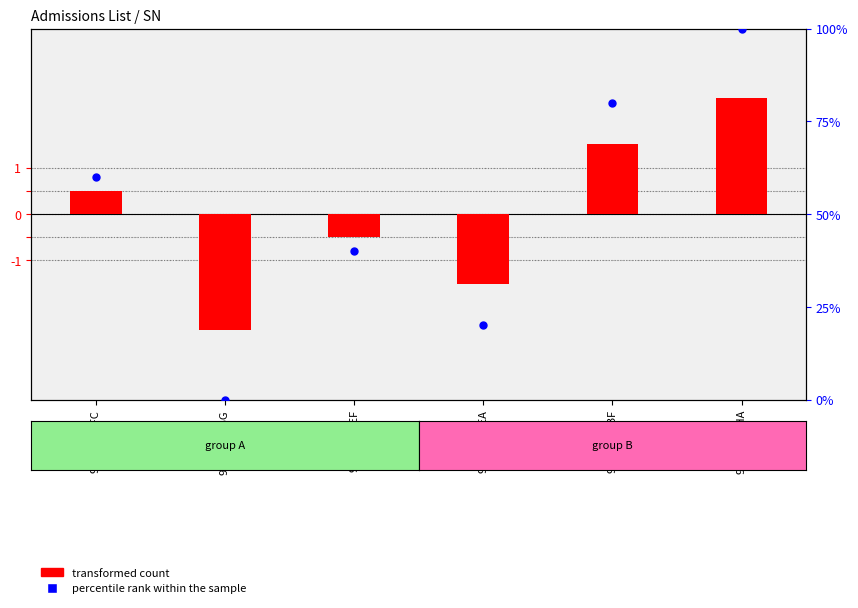

Which series reaches the maximum Y coordinate?

percentile rank within the sample